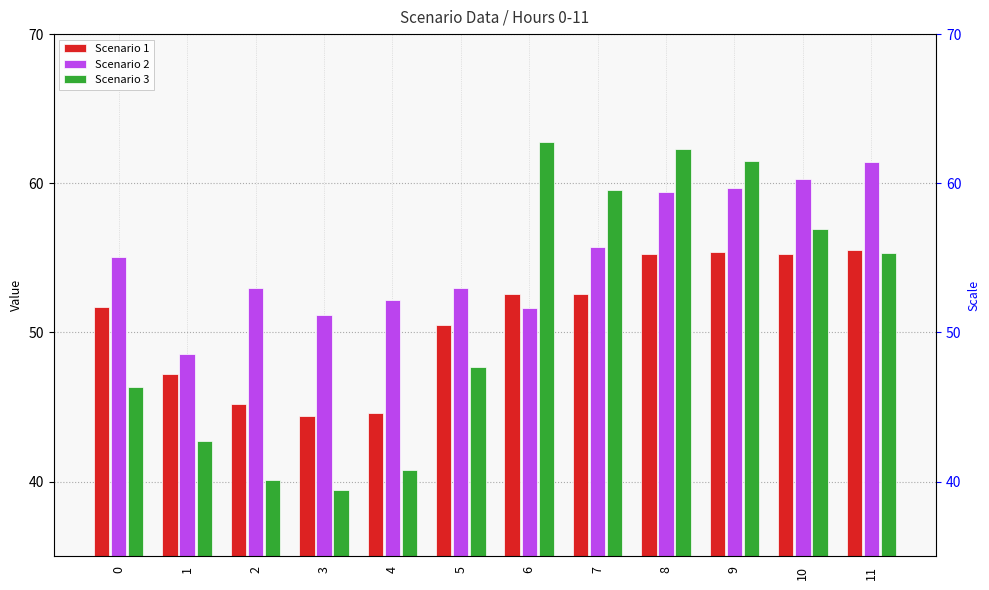

Does the chart contain any negative values?

No